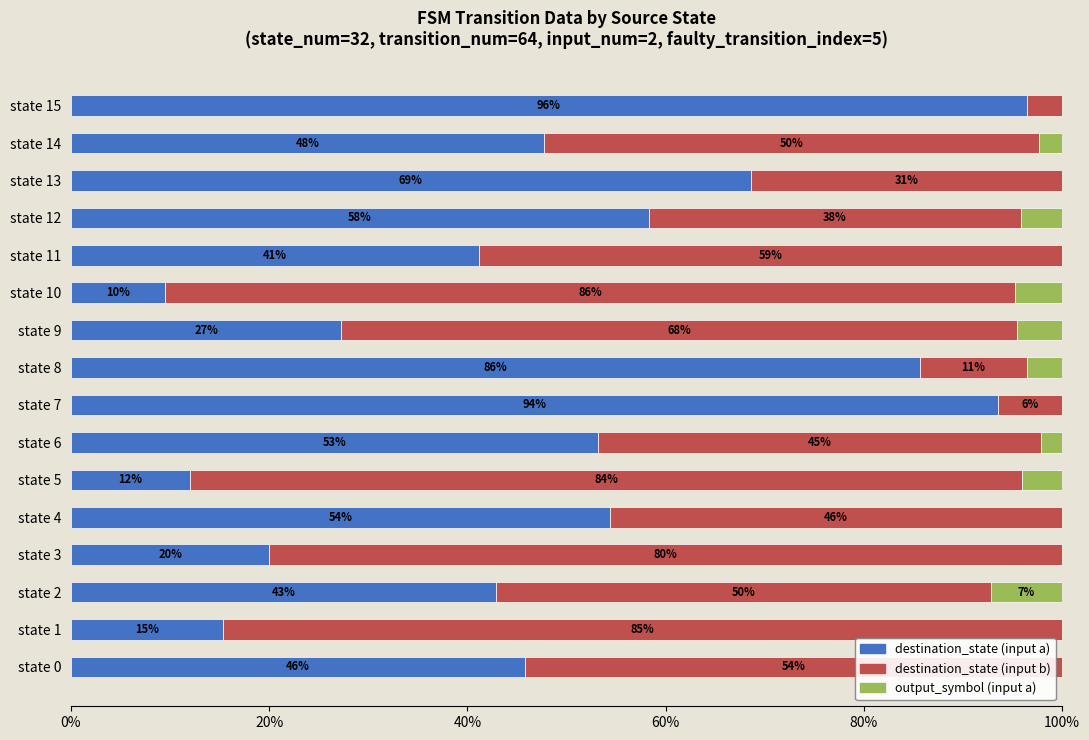

The destination_state (input a) series shows 42.9 at state 2. True or false?

True